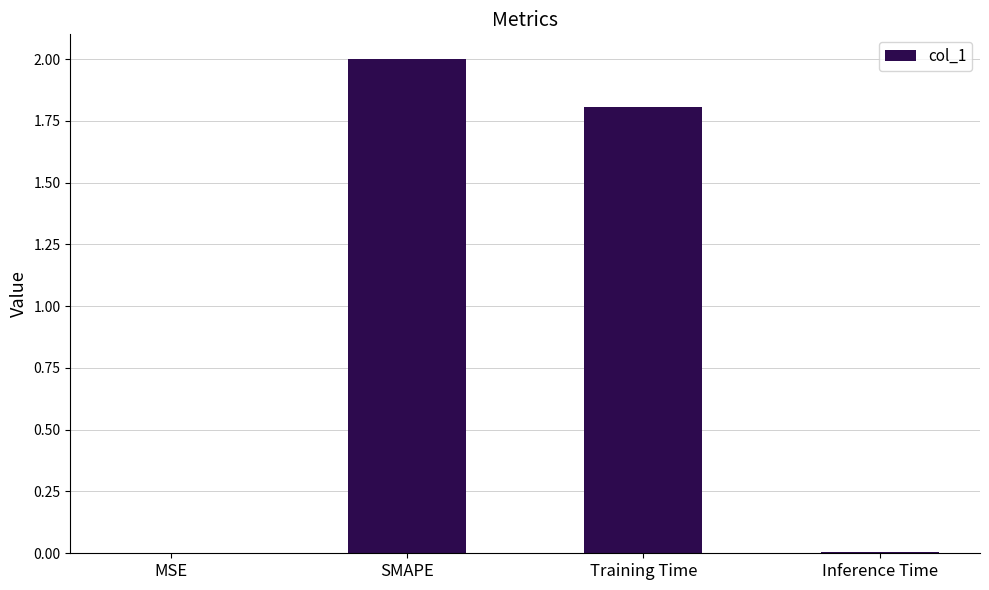

At which label does the data first exceed 1?

SMAPE